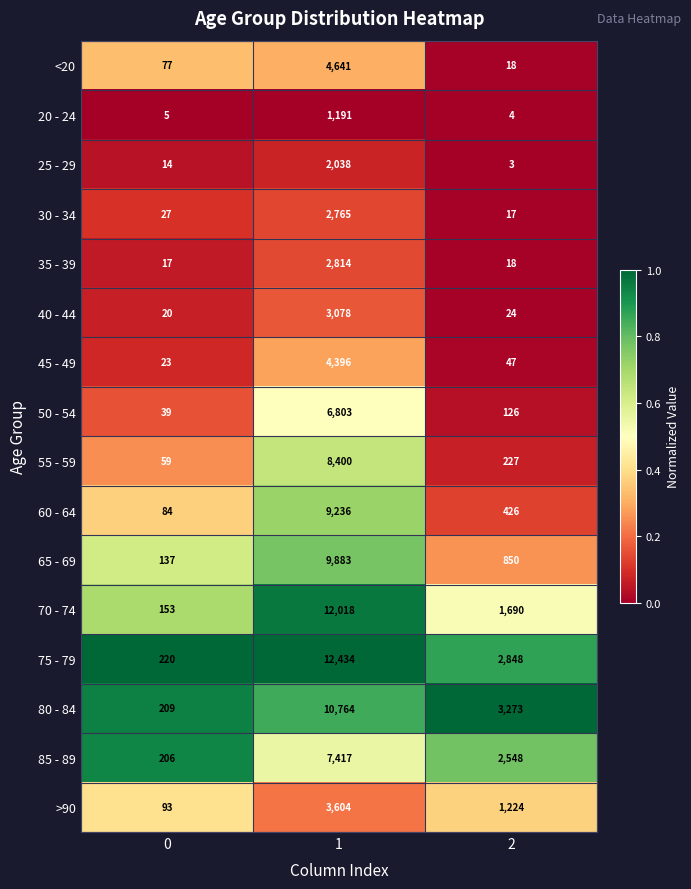

Which series has the largest total across all categories?

75 - 79